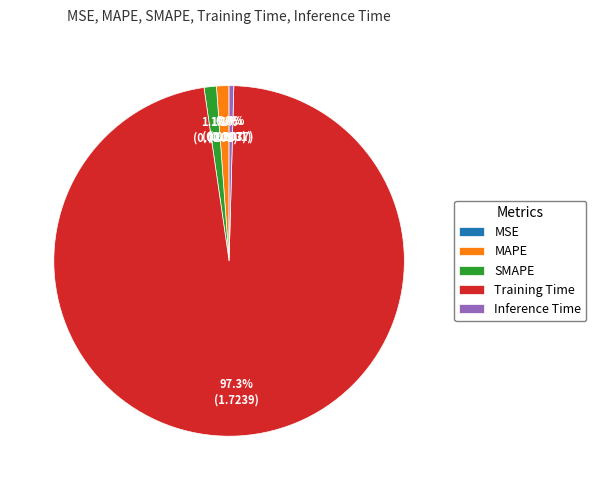

Is there any slice that represents more than half of the pie?

Yes